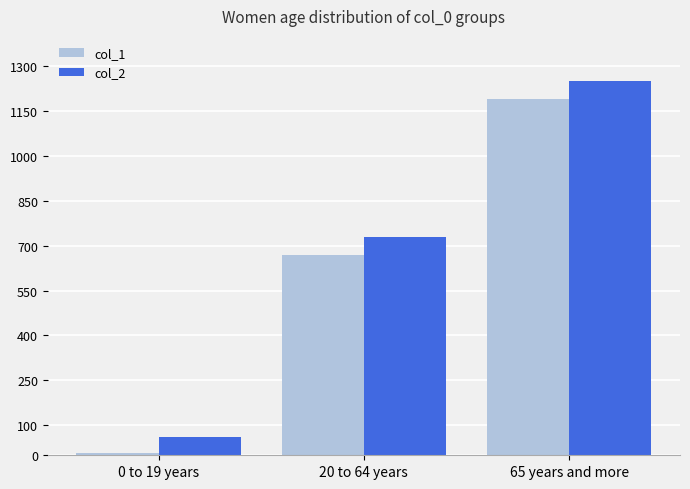

List the series in order of their overall mean, lowest first.

col_1, col_2